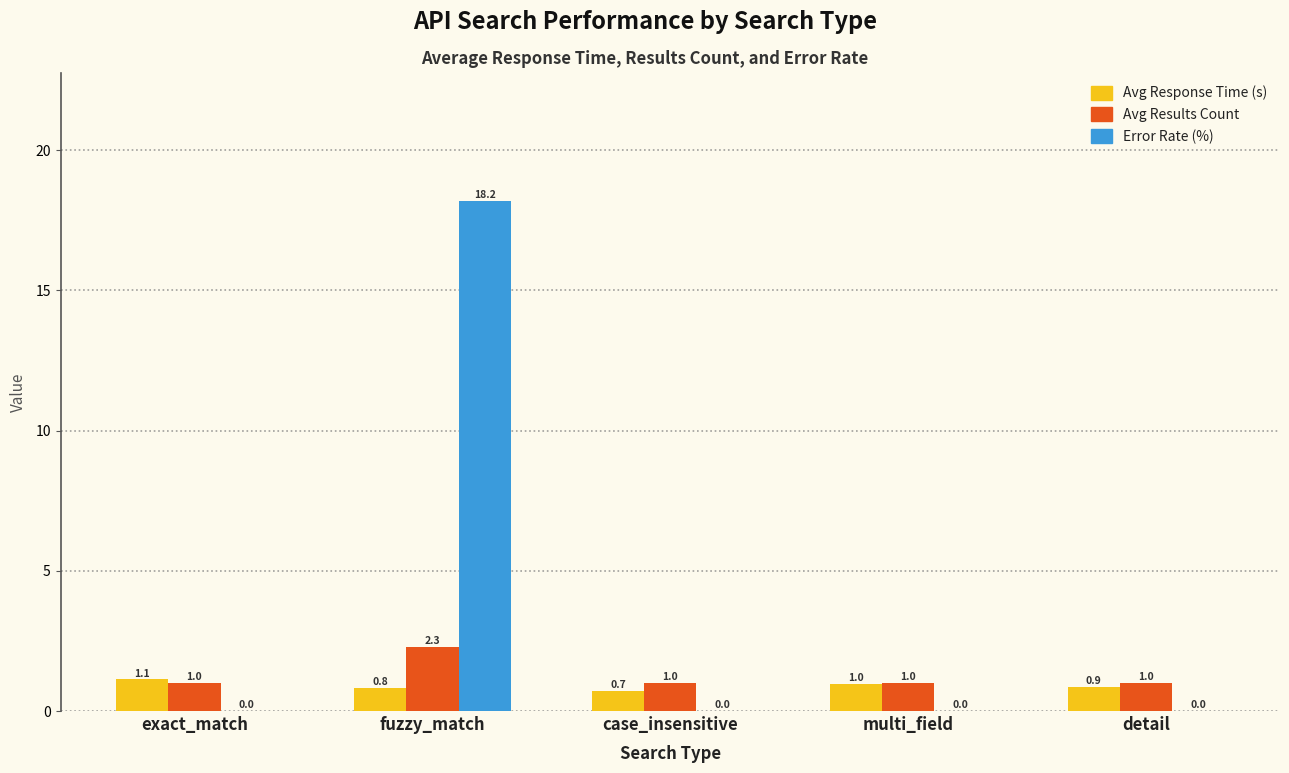

Are the bars grouped side by side (vs. stacked)?

Yes